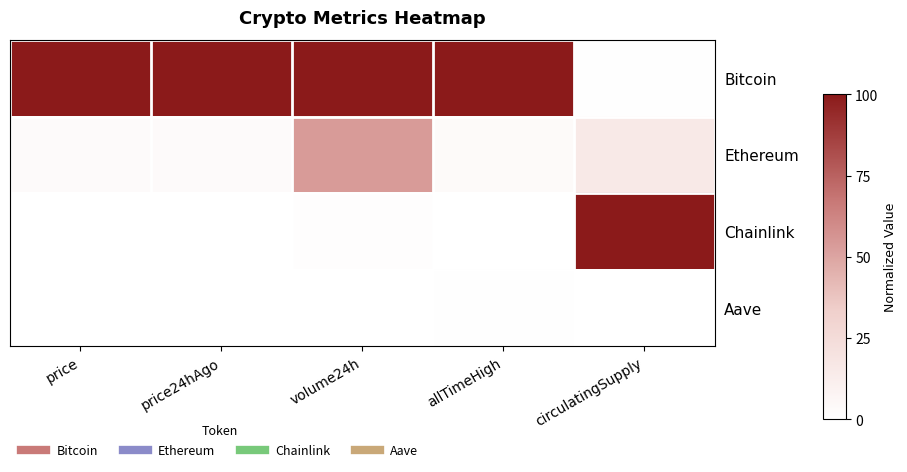

Rank the series by their maximum value, from lowest to highest.

Aave, Ethereum, Bitcoin, Chainlink